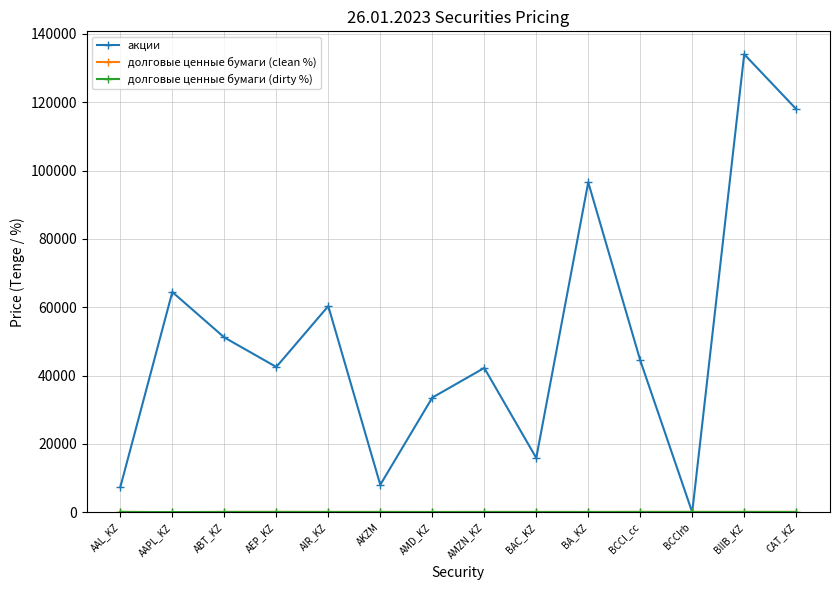

What is the minimum value shown in the chart?

5.0